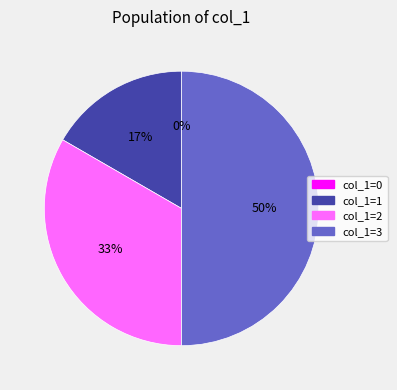

To the nearest percent, what is the average slice percentage?

25%